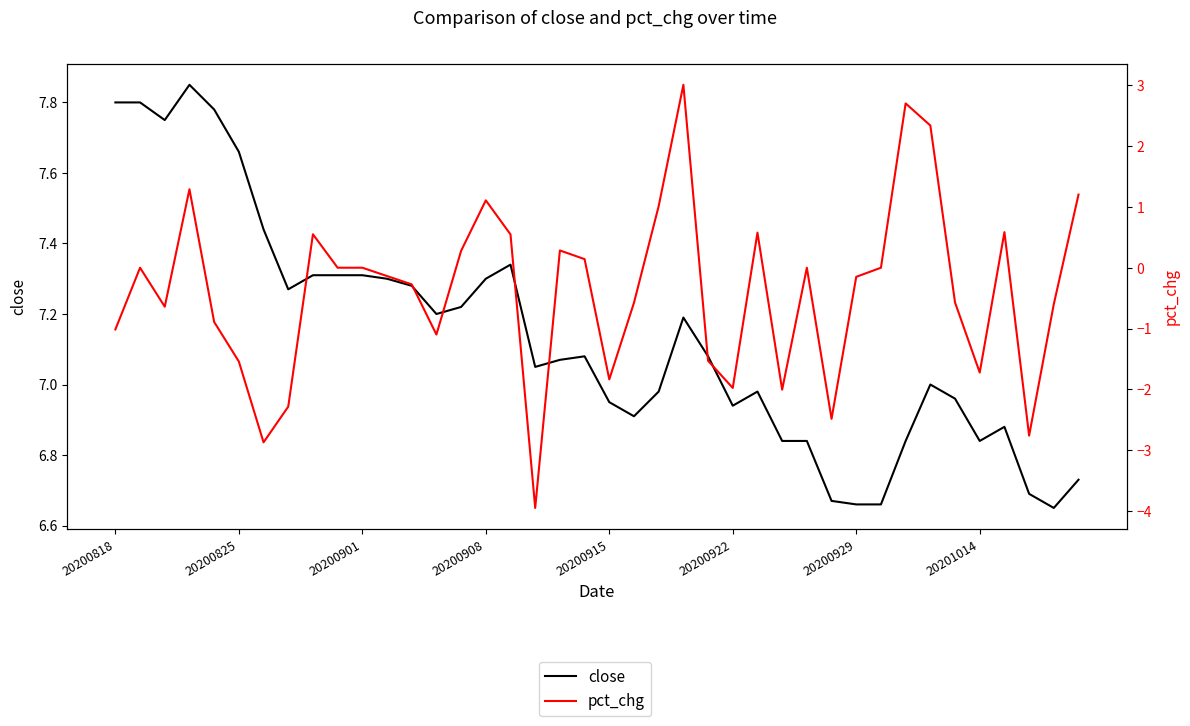

In close, how many points are higher than both neighbors (excluding endpoints)?

7